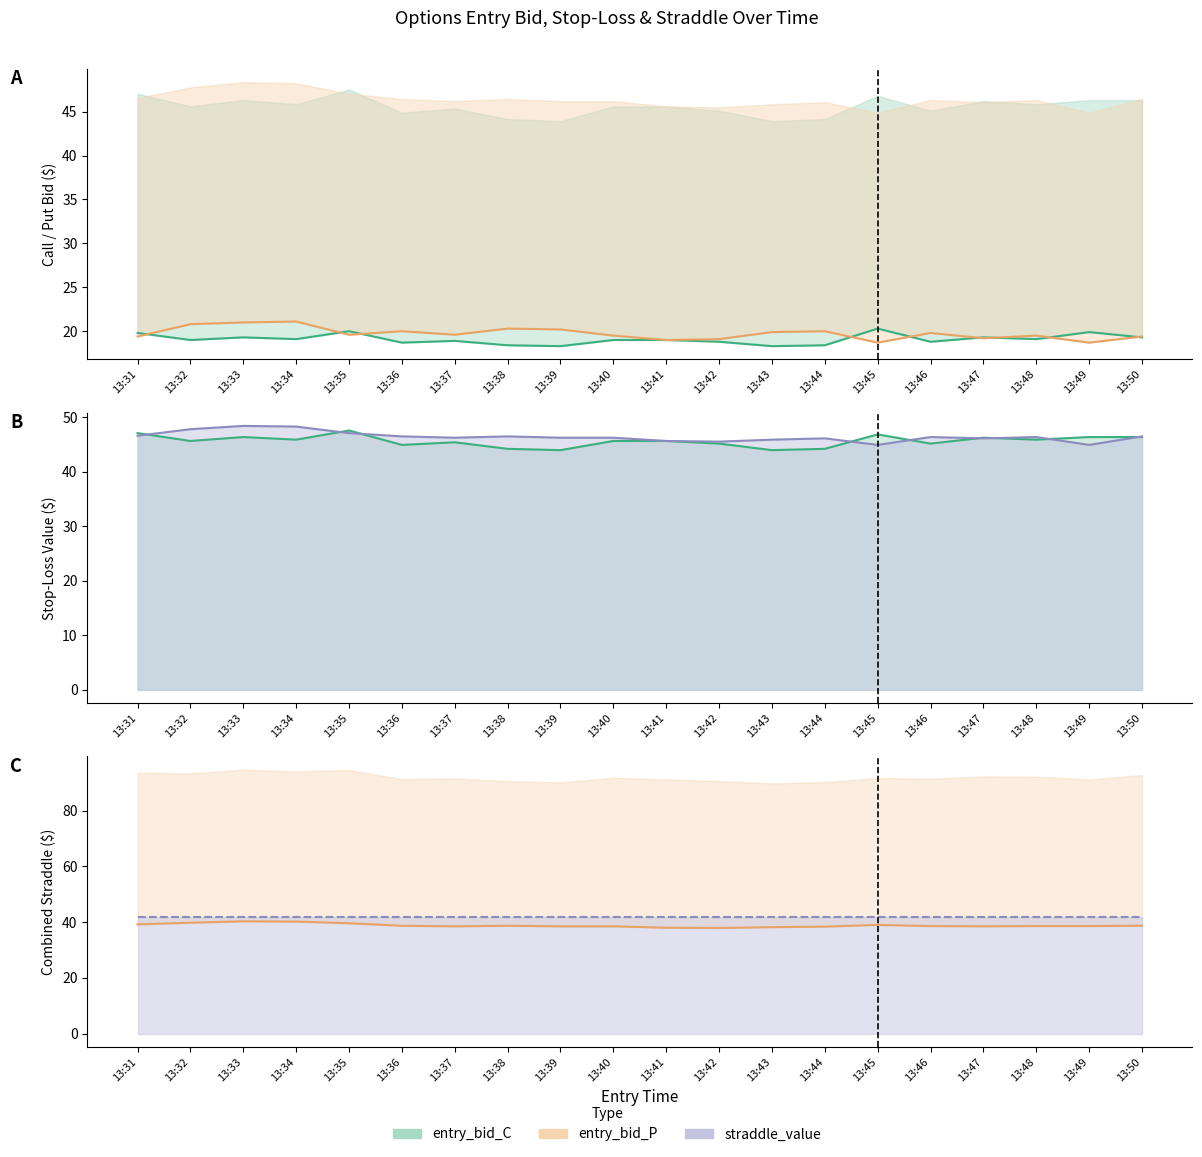

What is the spread (max minus min) of values at 13:37?

27.3